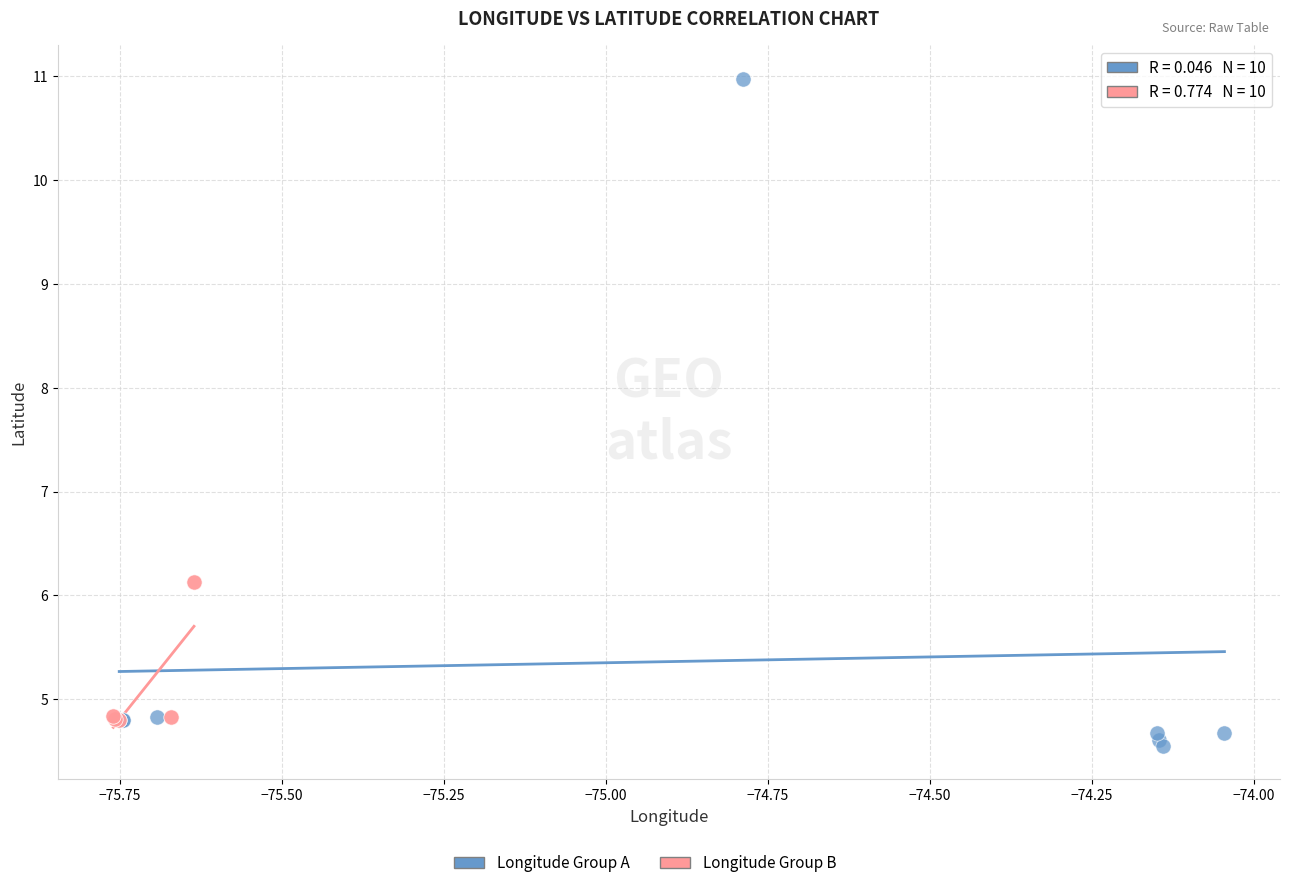

Which series has the widest spread of Y values?

Longitude Group A